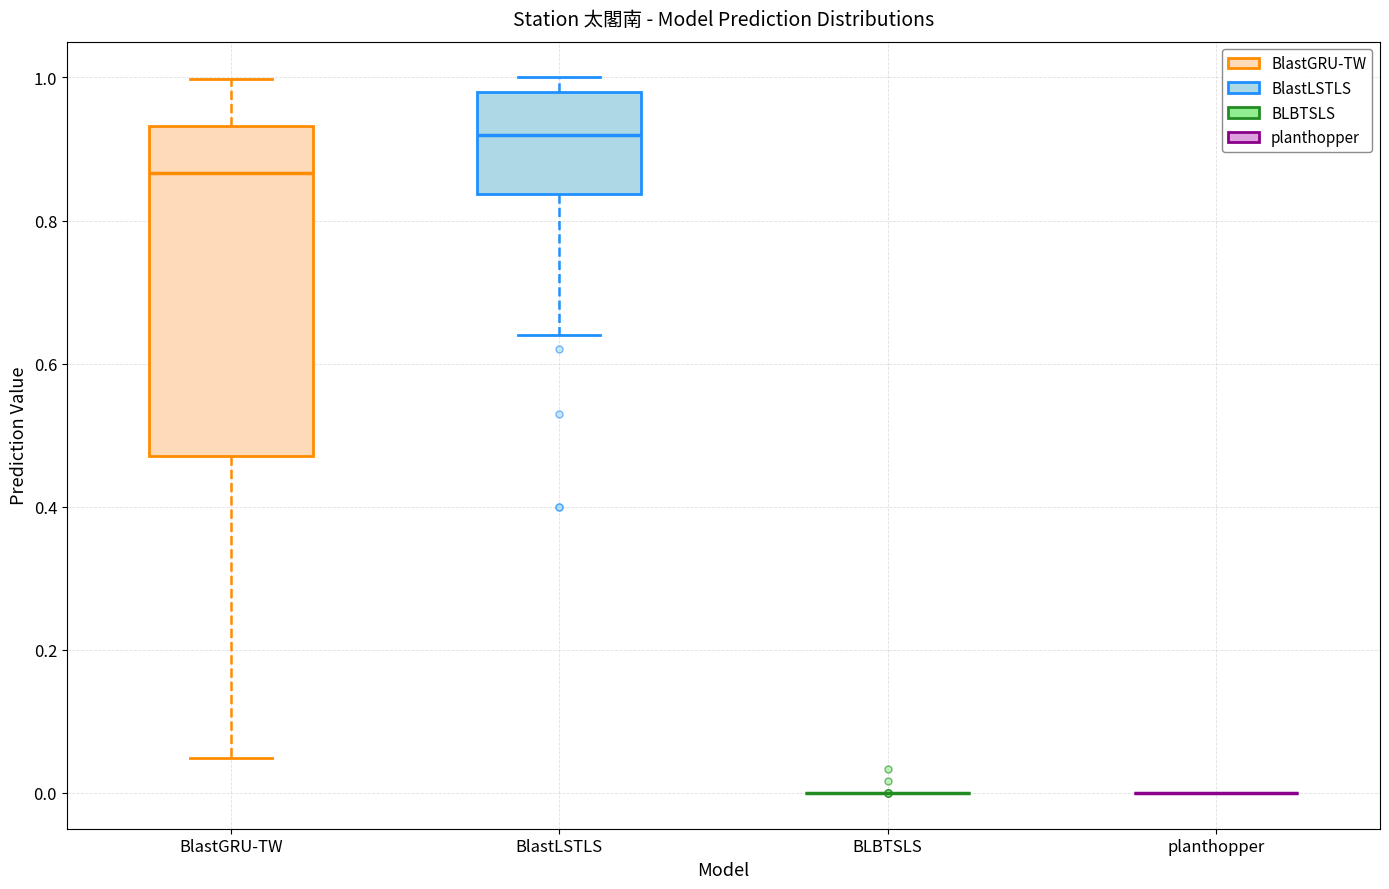

Reading left to right, transcribe this box plot: for each box, give where its median line is, the range the box spans, and where its two whiskers end, as read against the y-axis. The values are not printed on the chart, so give them approximately, as read against the axis.

BlastGRU-TW: median 0.86, box 0.48 to 0.94, whiskers 0.04 to 1.00
BlastLSTLS: median 0.92, box 0.84 to 0.98, whiskers 0.64 to 1.00
BLBTSLS: box collapsed to a line at 0.00, whiskers 0.00 to 0.00
planthopper: box collapsed to a line at 0.00, whiskers 0.00 to 0.00